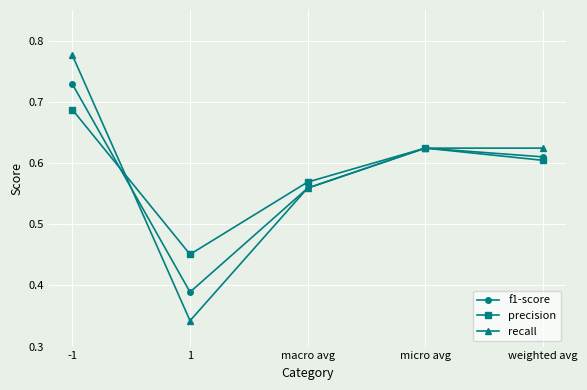

List the series in order of their peak value, lowest first.

precision, f1-score, recall